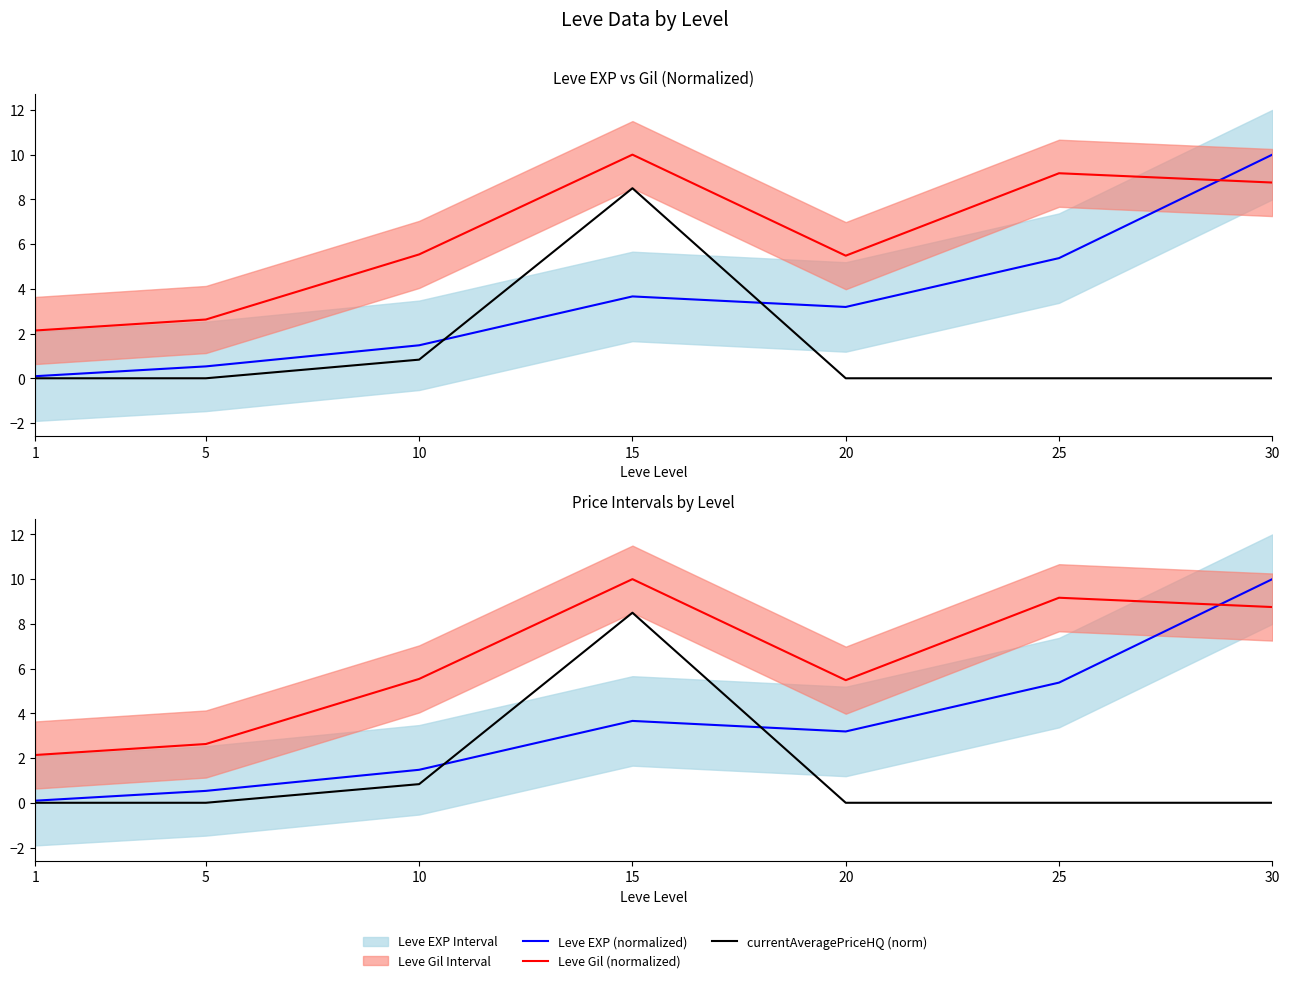

Rank the series by their maximum value, from lowest to highest.

currentAveragePriceHQ (norm), Leve EXP (normalized), Leve Gil (normalized)